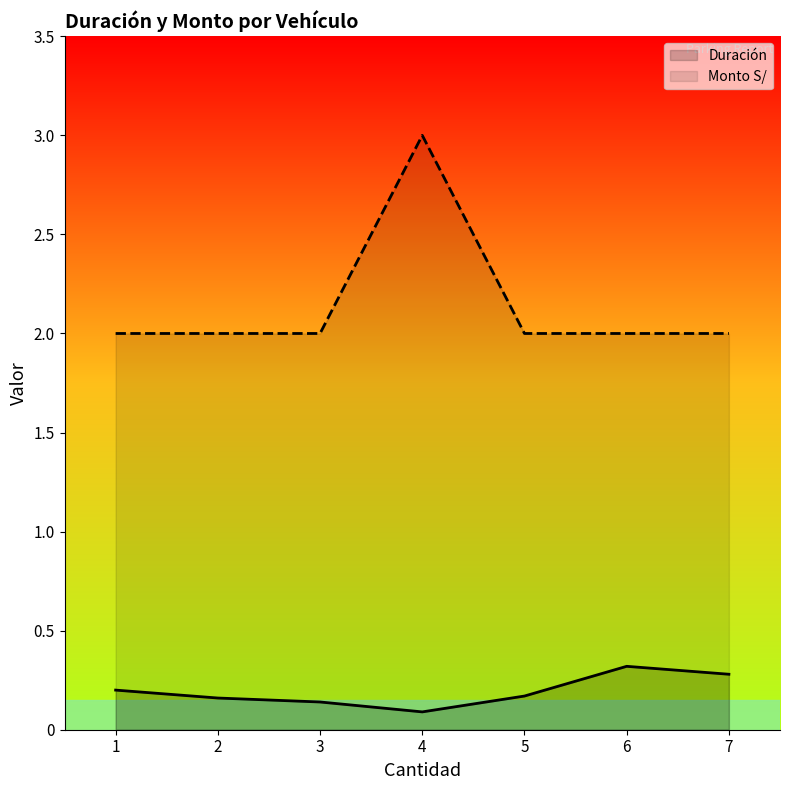

Between 5 and 6, which series saw the biggest shift?

Duración